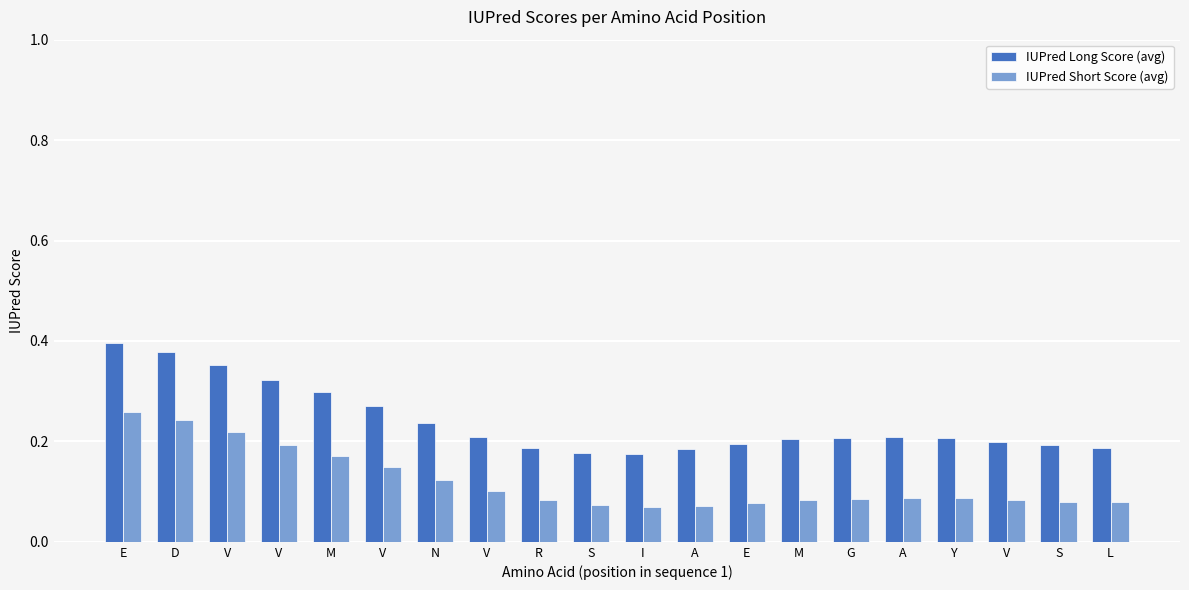

How many categories are shown in the chart?

20